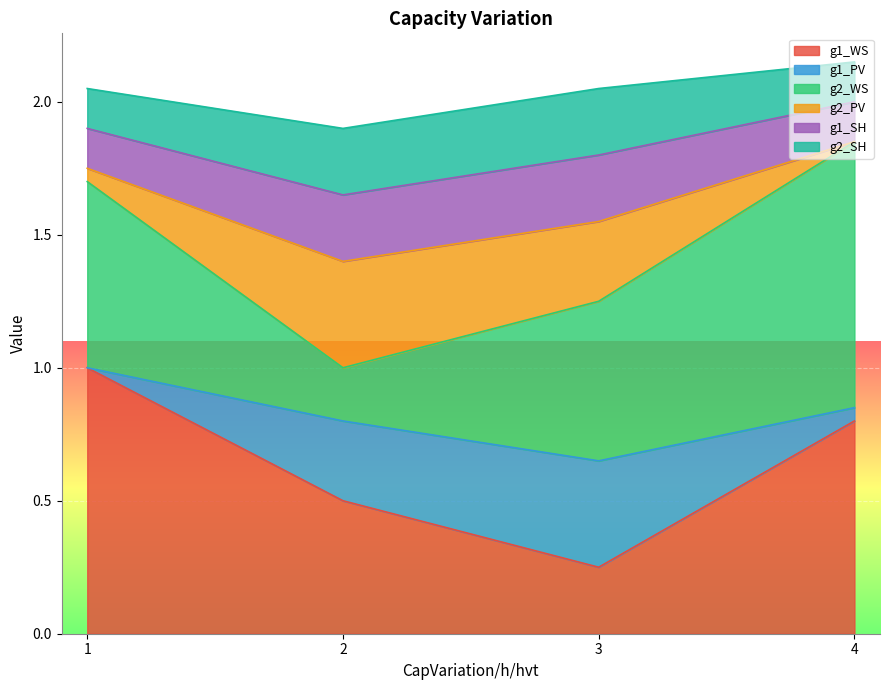

At how many categories does at least one series exceed 0?

4